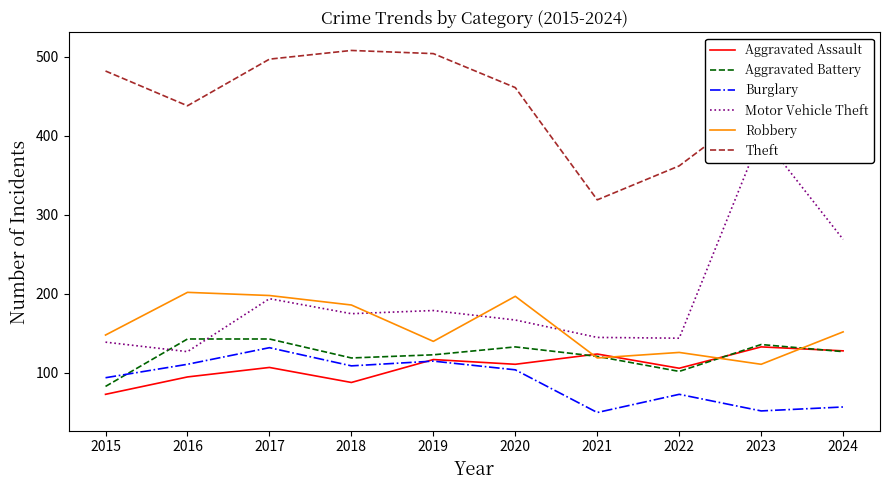

How many lines are shown in the chart?

6